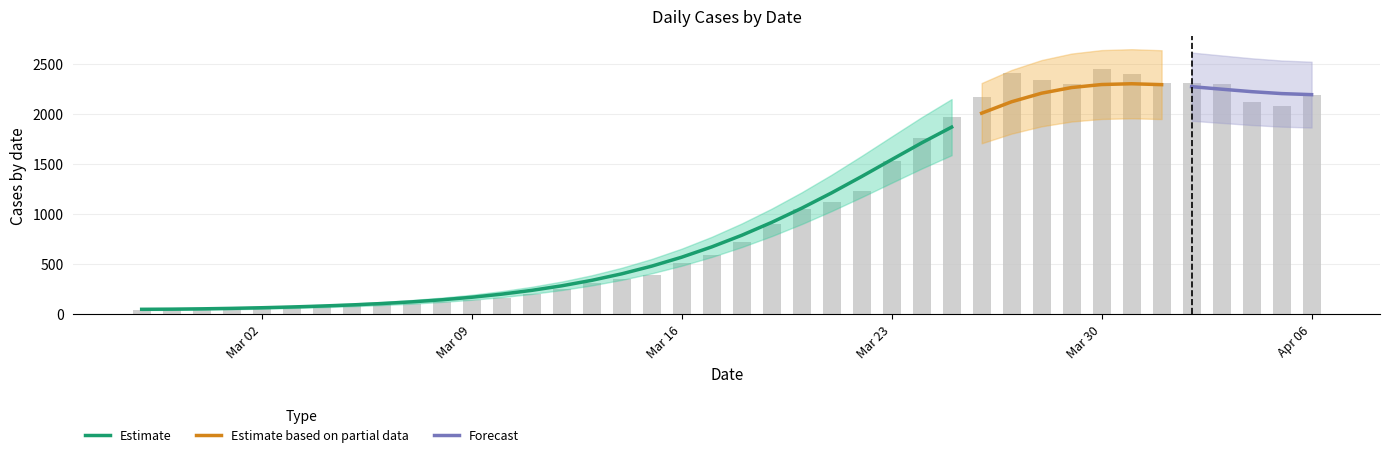

At which category does the chart reach its peak across all series?

Mar 30